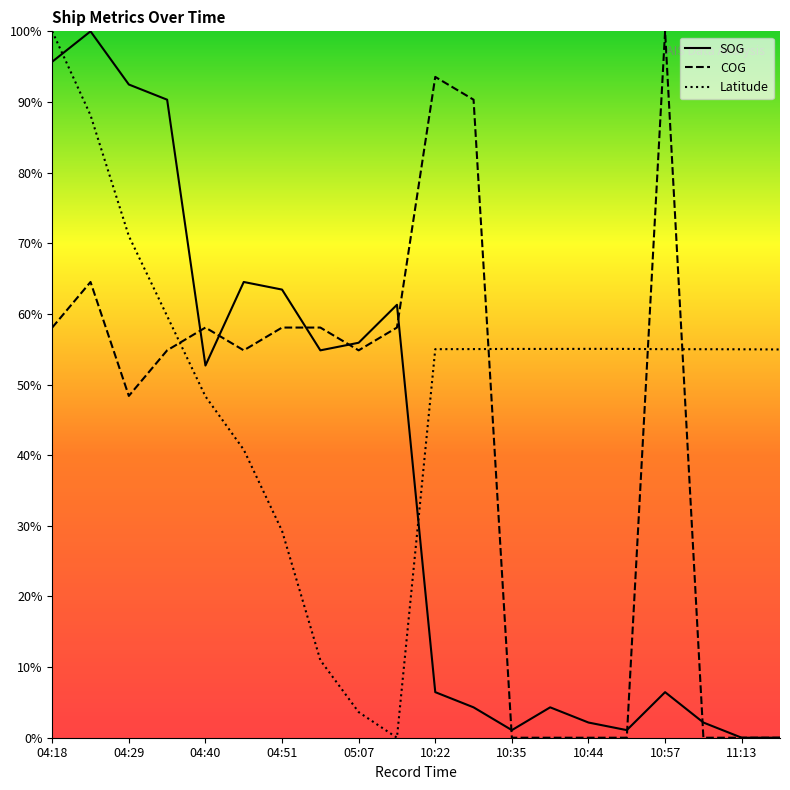

At 11:13, list the series in order from smallest to largest.

SOG, COG, Latitude